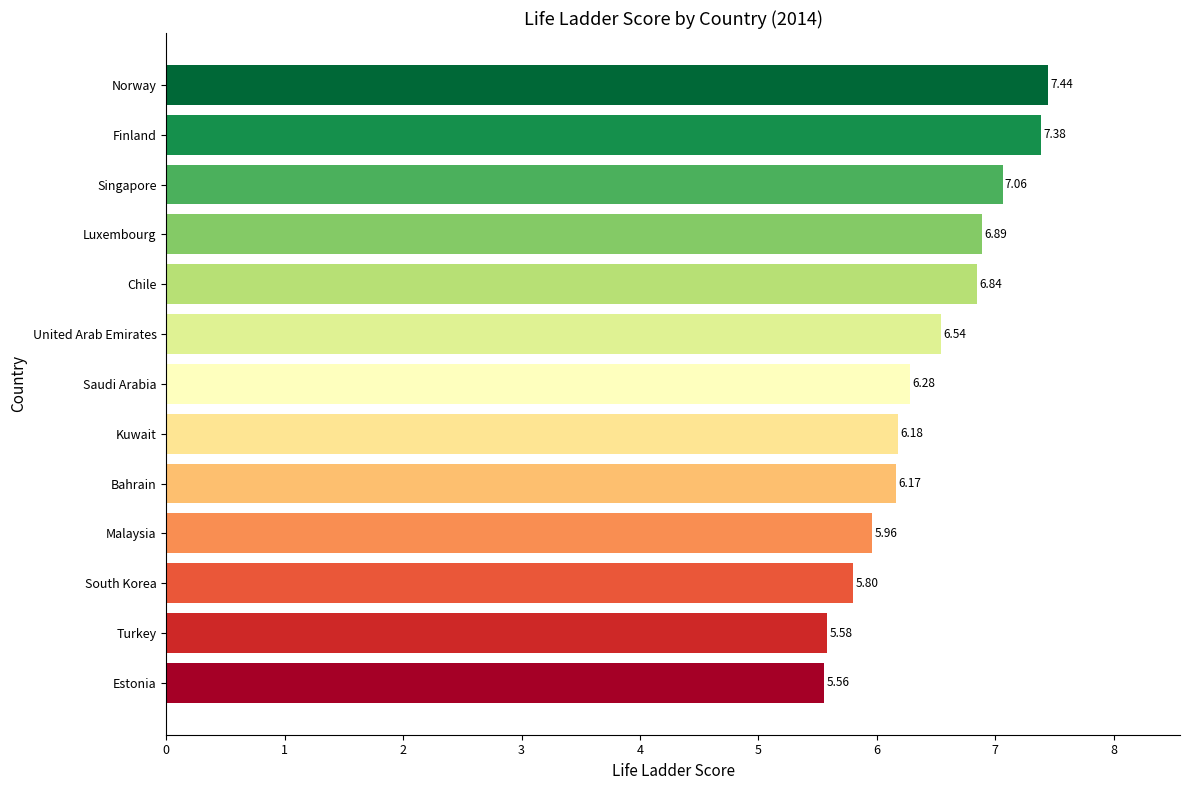

What is the label of the 8th bar from the top?

Kuwait